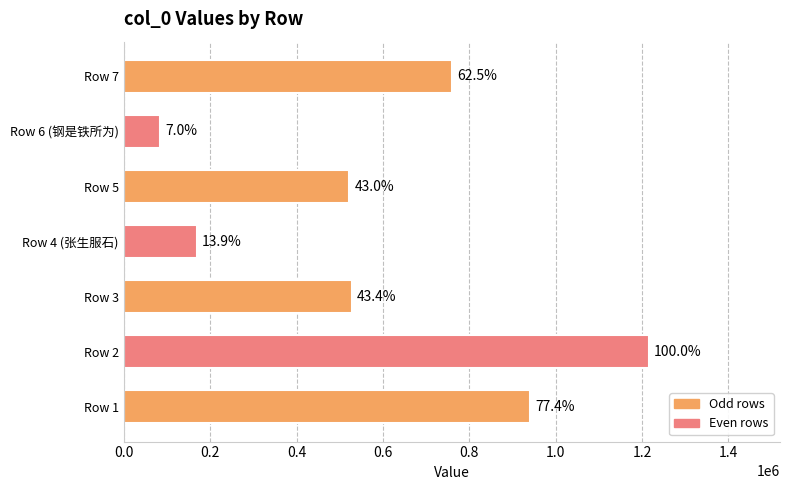

What is the greatest value displayed?

1215467